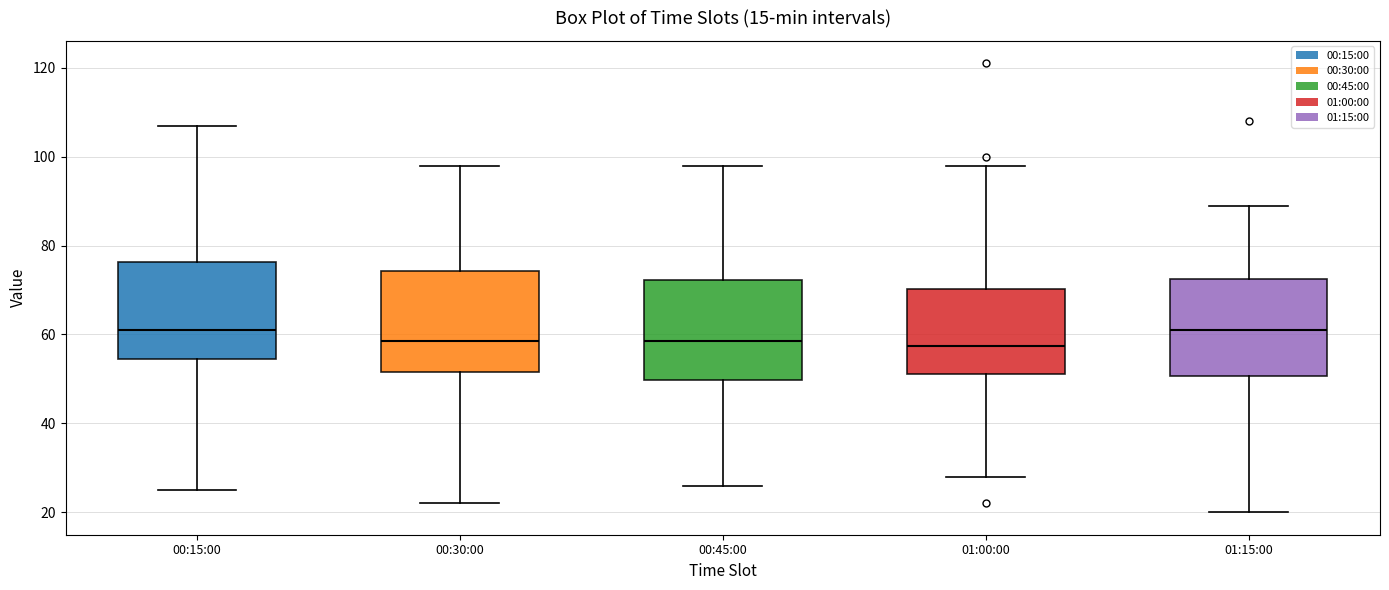

Where does the median line of the box for 00:15:00 sit on the y-axis? The values are not printed on the chart, so give them approximately, as read against the axis.

62